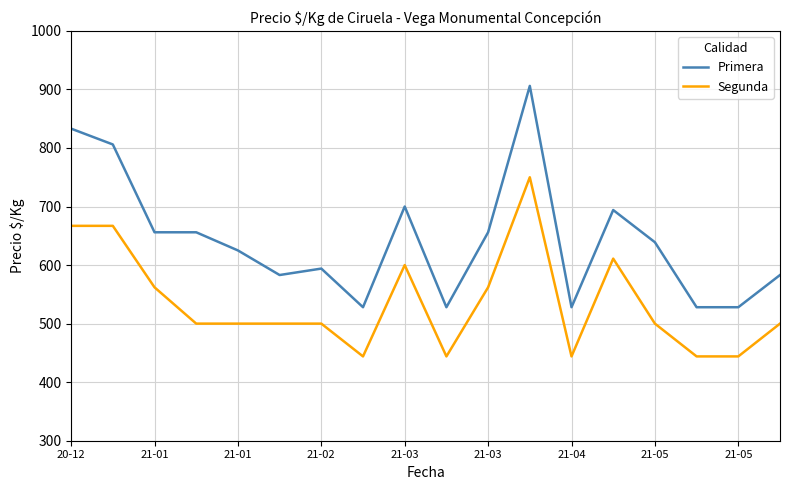

Which series has the largest total across all categories?

Primera